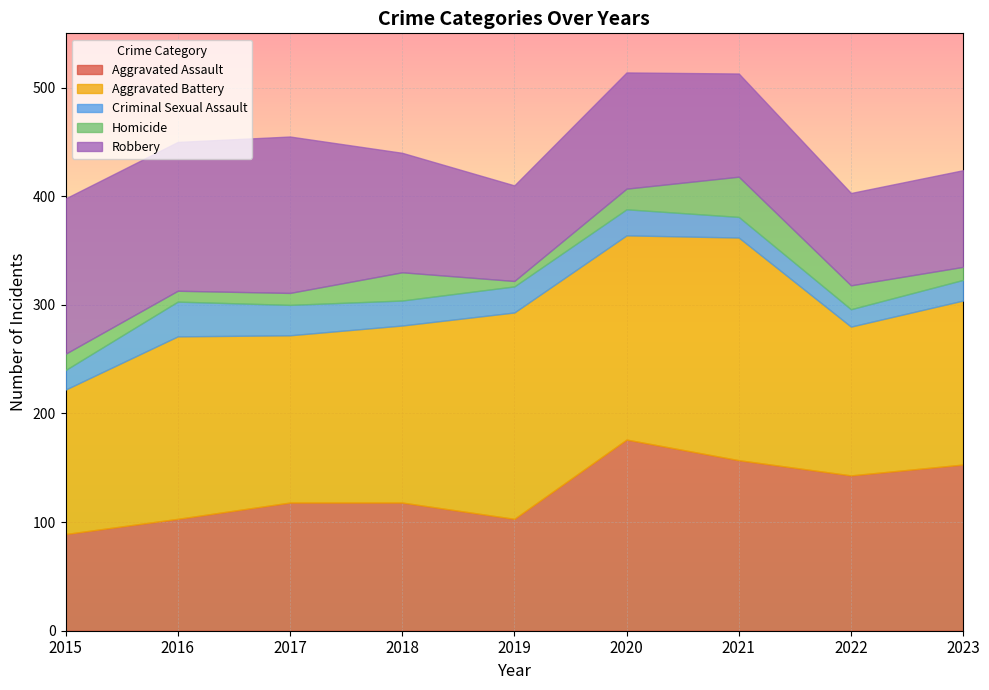

True or false: Aggravated Battery has a value of 133 at 2015.

True